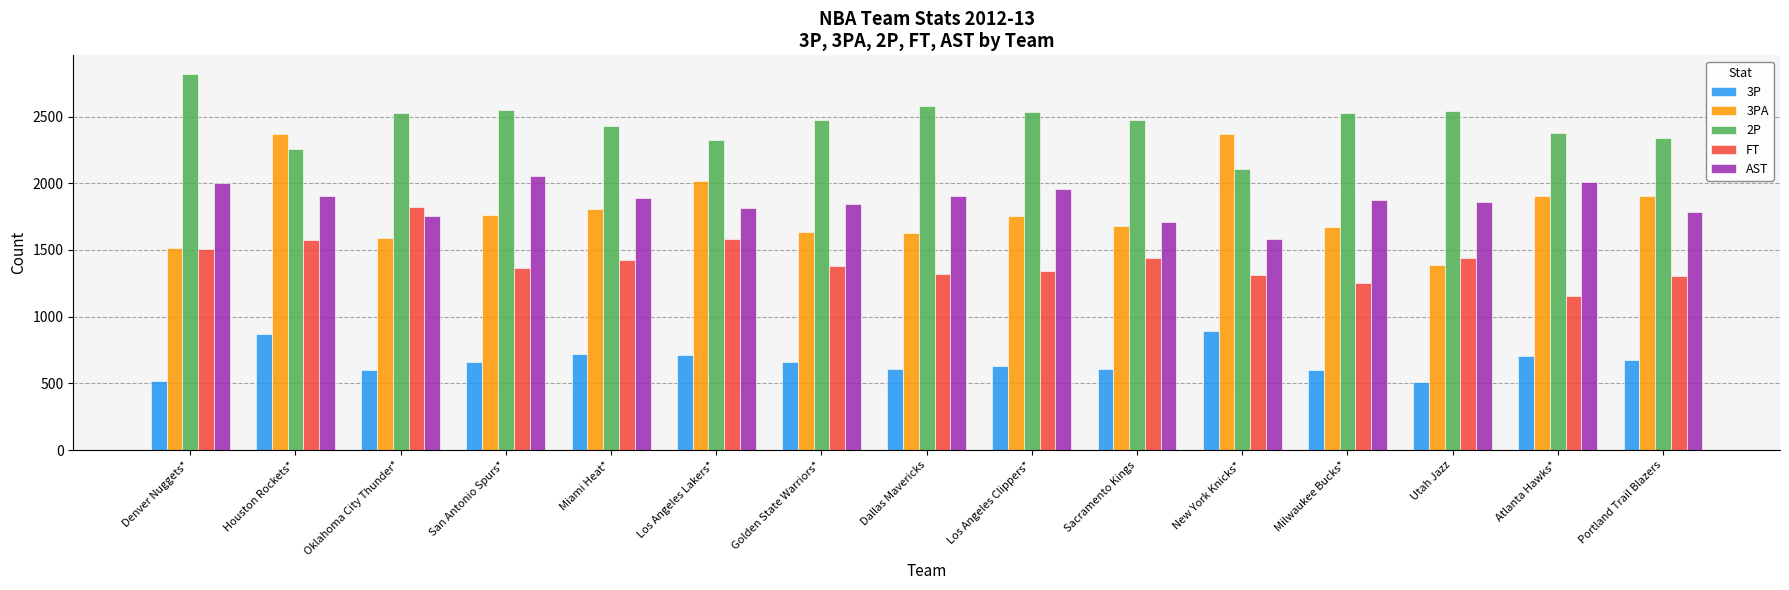

What is the difference between the highest and lowest values at Miami Heat*?

1714